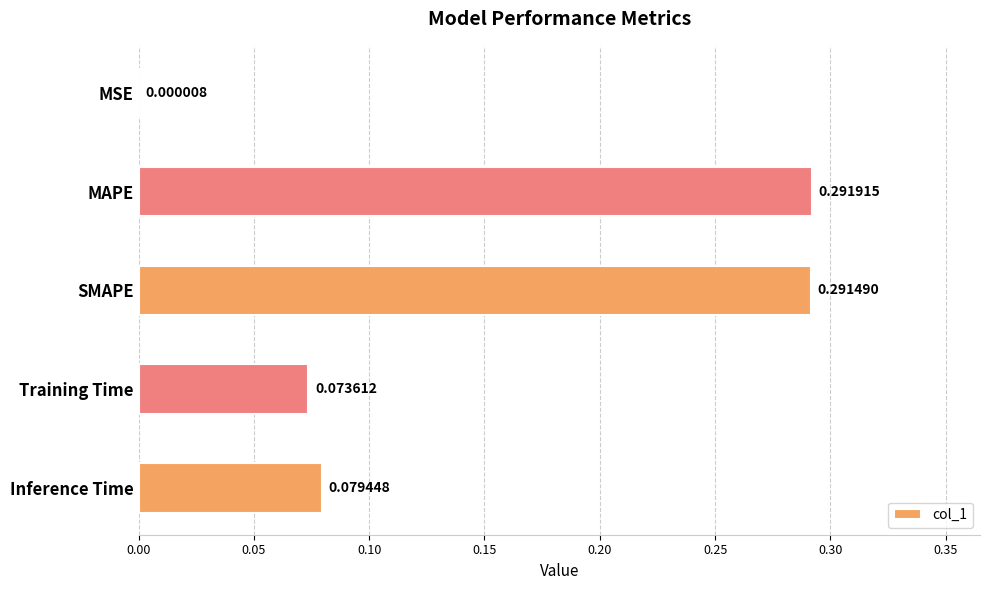

Between SMAPE and Inference Time, which is larger?

SMAPE